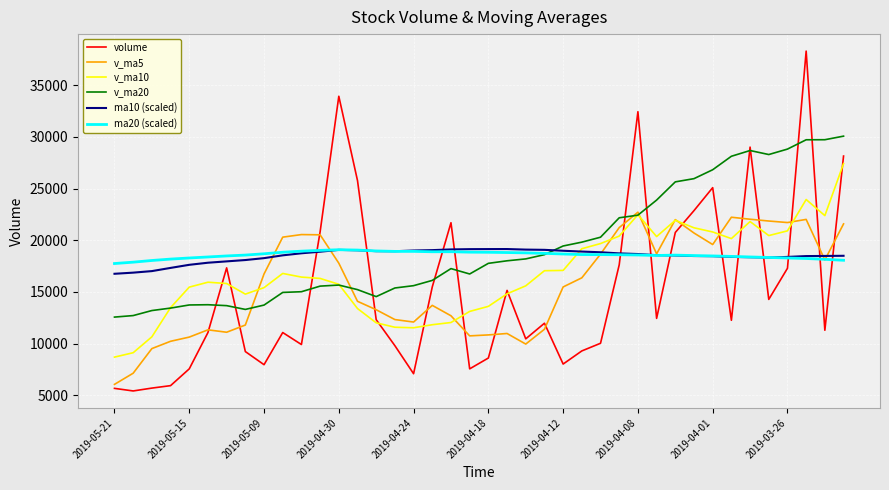

What is the highest value of the ma20 (scaled) series?

19077.9